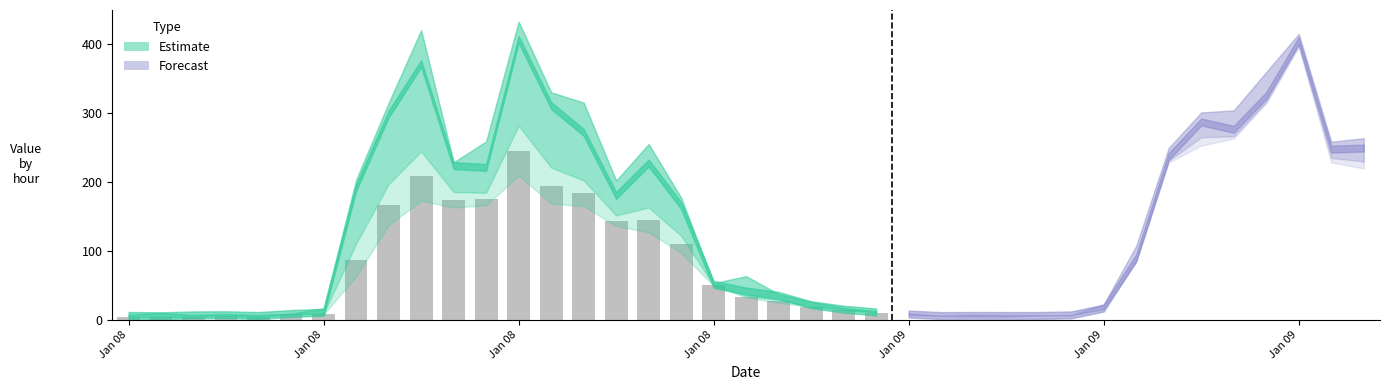

What is the greatest value displayed?

245.7